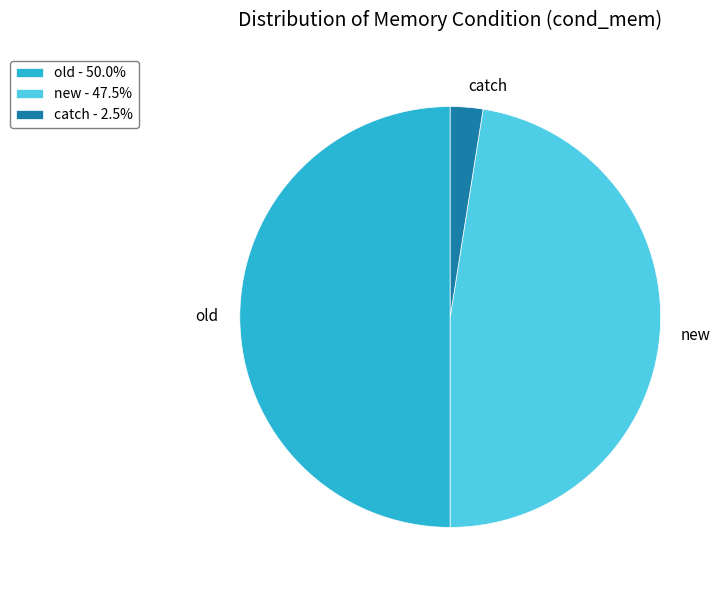

Does catch - 2.5% account for over 50% of the chart?

No